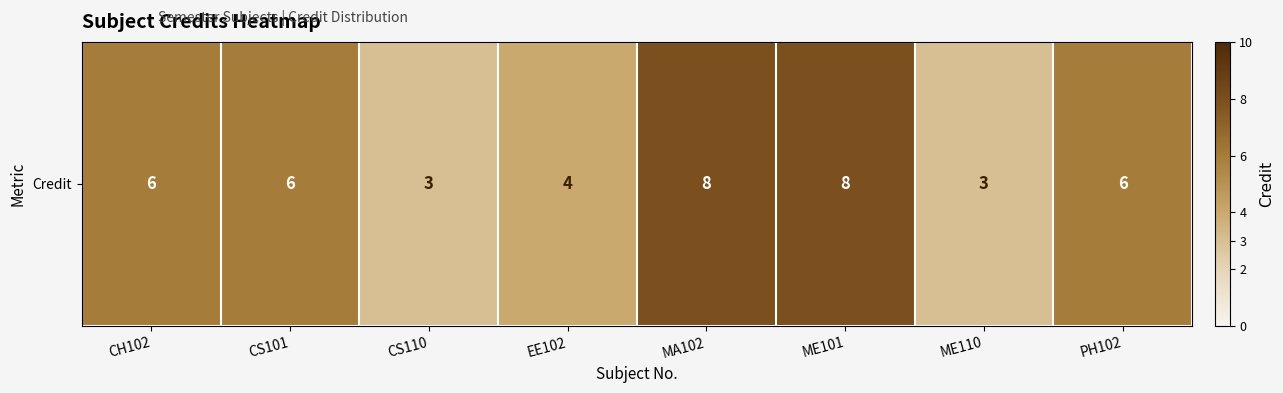

What is the approximate value at CH102?

6